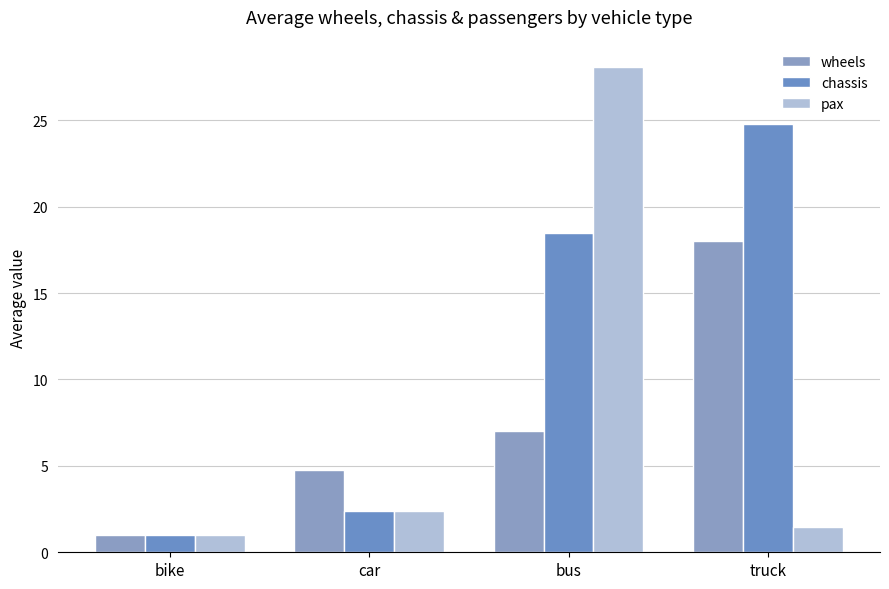

Which series has the largest range (max minus min)?

pax